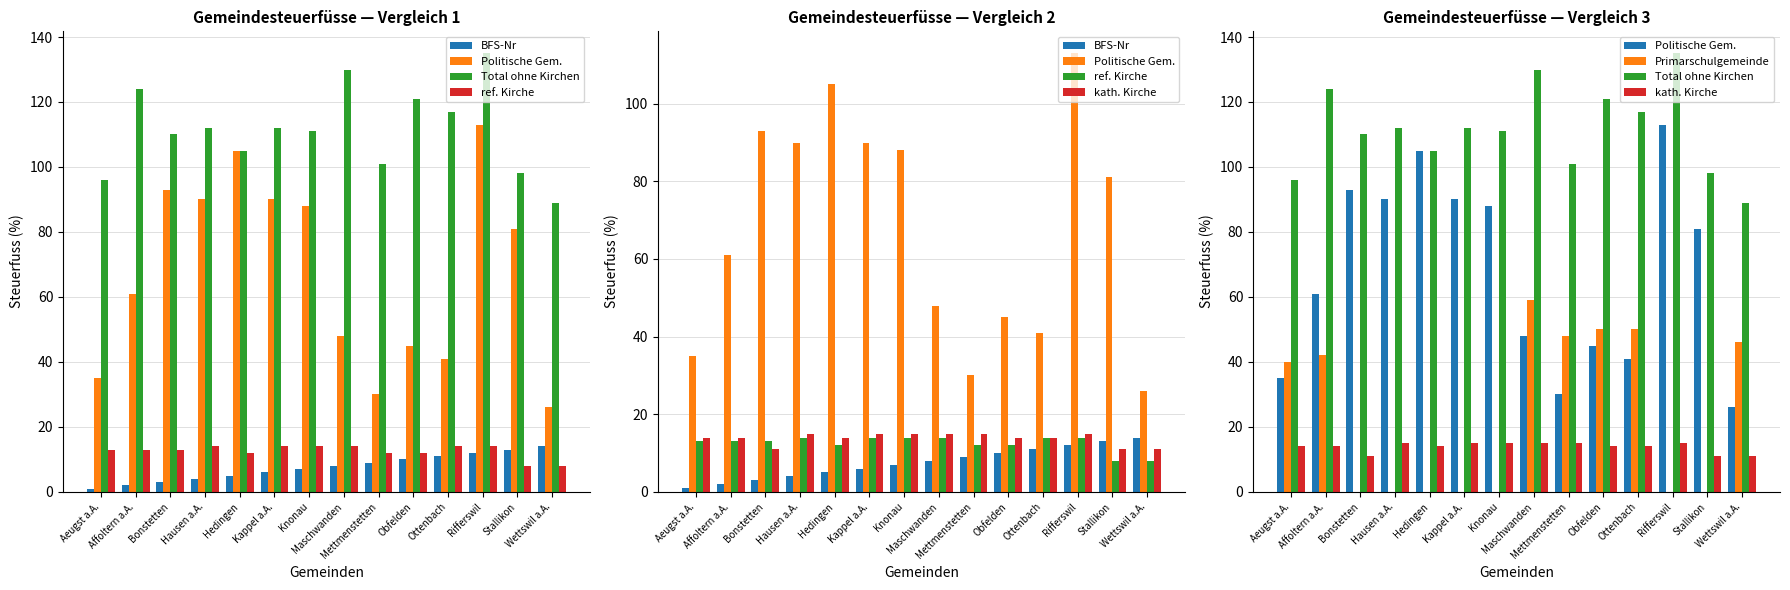

How many values in the kath. Kirche series are below 14?

3